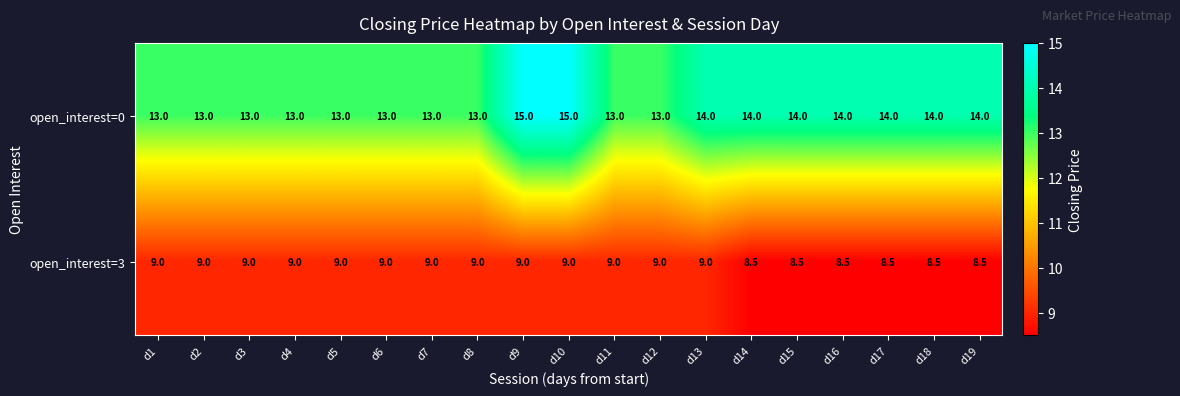

What is the difference between the second highest and second lowest values in the open_interest=0 series?

2.0